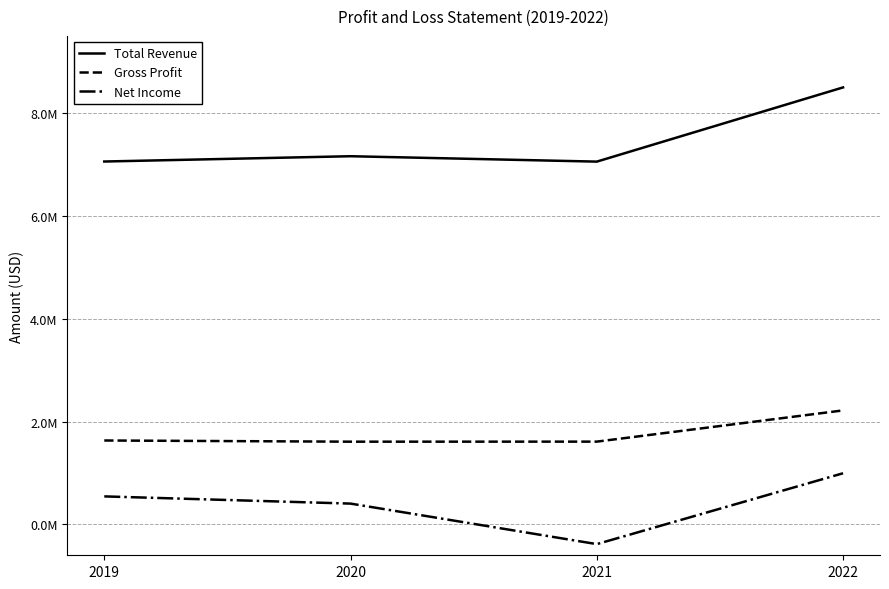

Does the chart display data point markers on the line(s)?

No